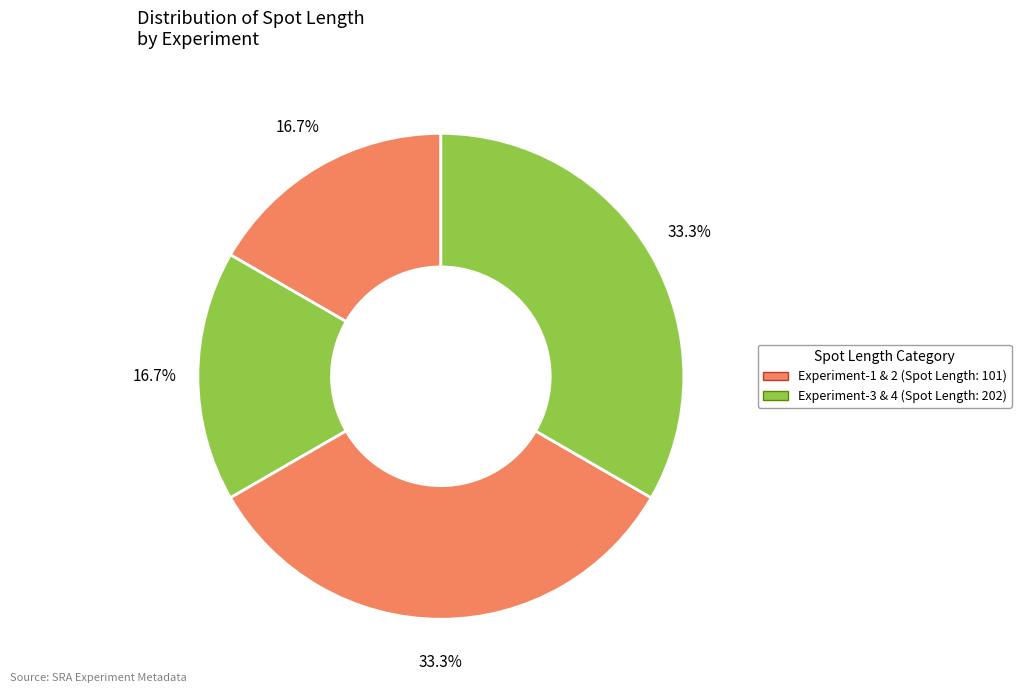

What is the largest slice in the pie chart?

Experiment-3